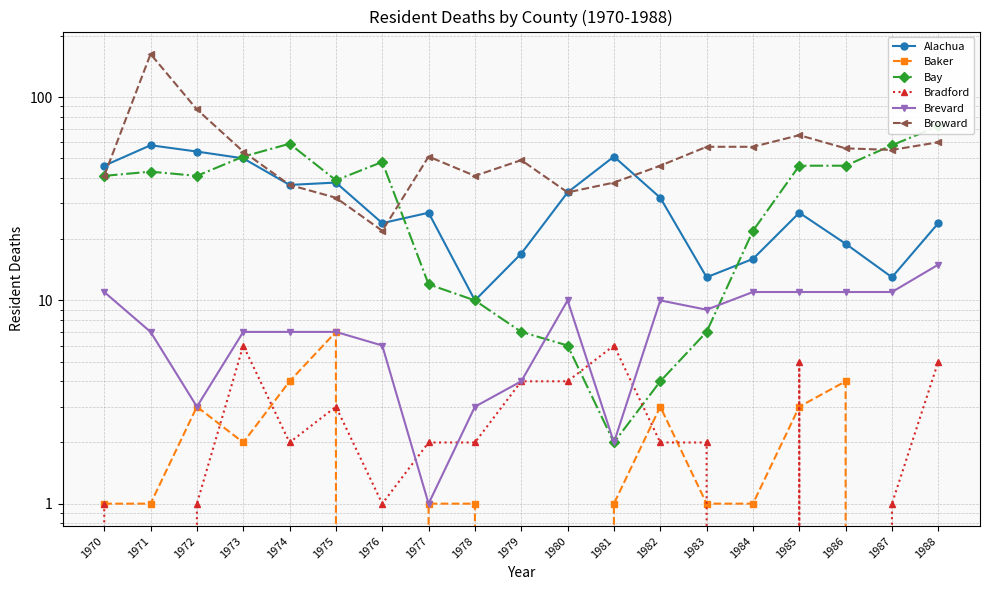

At which label does Brevard reach its peak?

1988